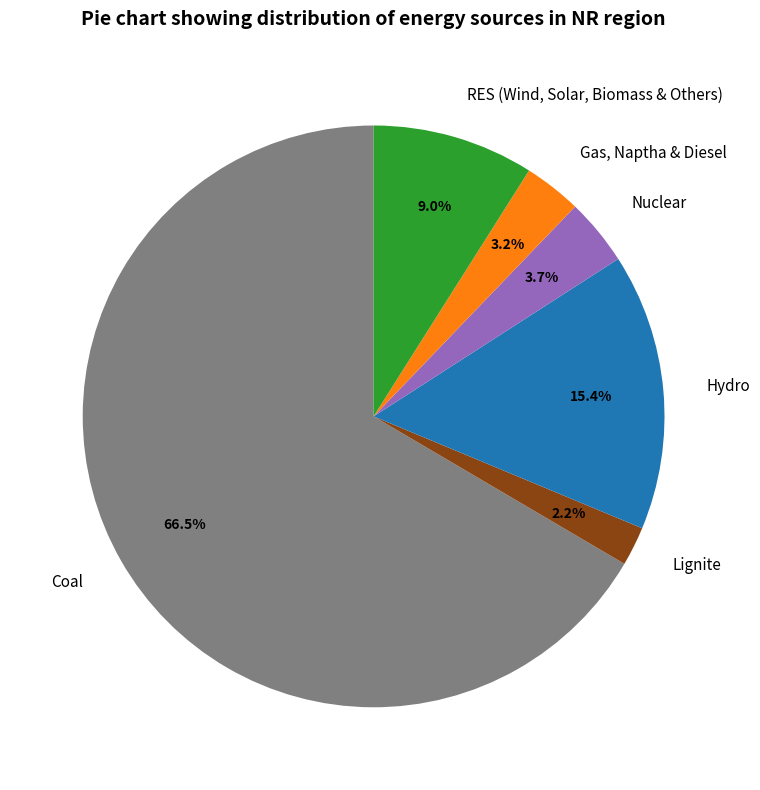

Approximately how many times larger is the value at Nuclear compared to Gas, Naptha & Diesel?

1.2